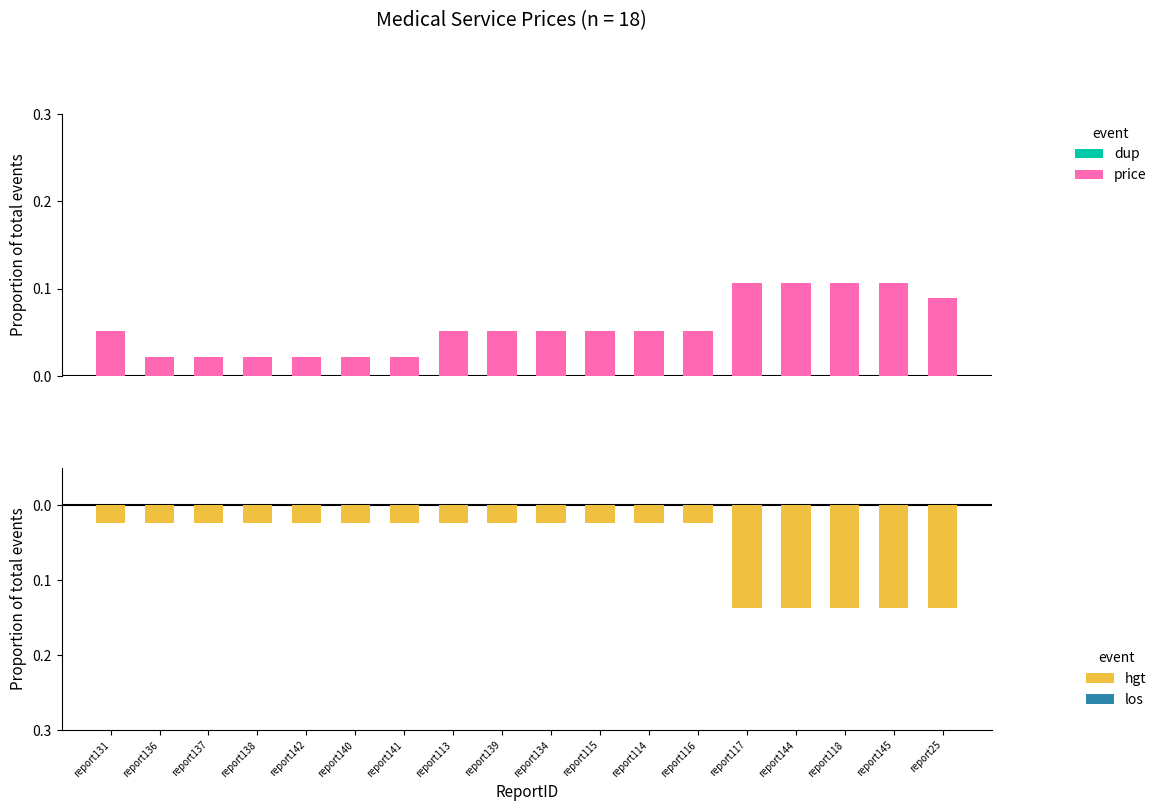

Reading left to right, what are all the values shown in this chart?

price: report131=0.1	report136=0.0	report137=0.0	report138=0.0	report142=0.0	report140=0.0	report141=0.0	report113=0.1	report139=0.1	report134=0.1	report115=0.1	report114=0.1	report116=0.1	report117=0.1	report144=0.1	report118=0.1	report145=0.1	report25=0.1
insprice: report131=-0.0	report136=-0.0	report137=-0.0	report138=-0.0	report142=-0.0	report140=-0.0	report141=-0.0	report113=-0.0	report139=-0.0	report134=-0.0	report115=-0.0	report114=-0.0	report116=-0.0	report117=-0.1	report144=-0.1	report118=-0.1	report145=-0.1	report25=-0.1